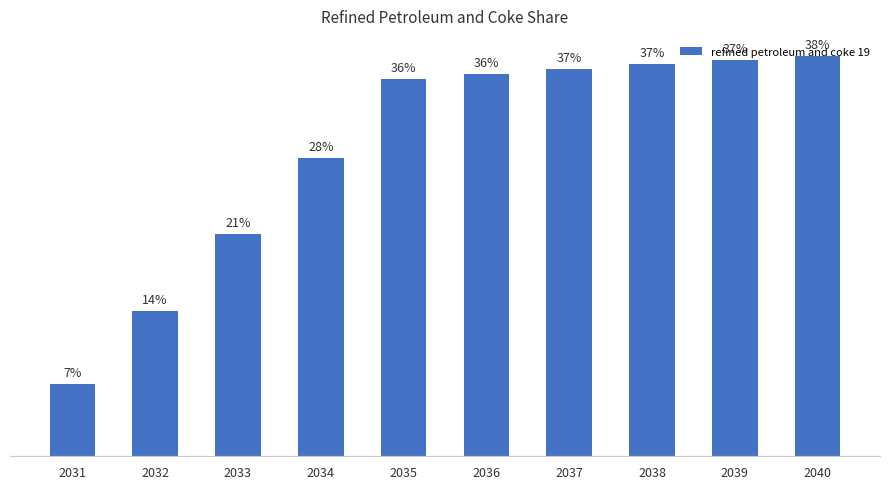

Is it true that the value at 2034 is 0.5?

False